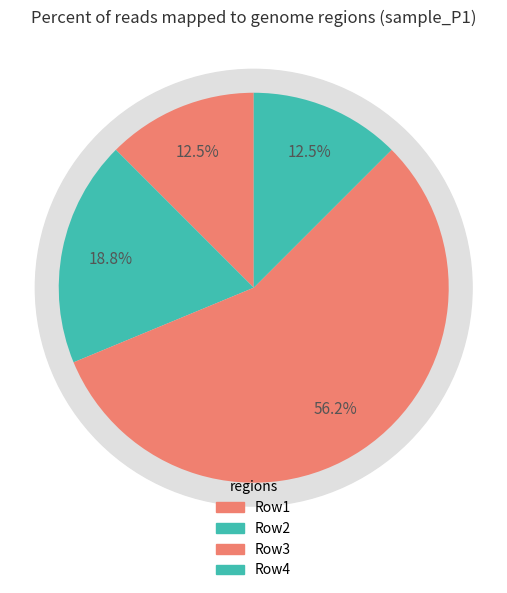

To the nearest percent, what is the difference between the largest and smallest slice percentages?

44%